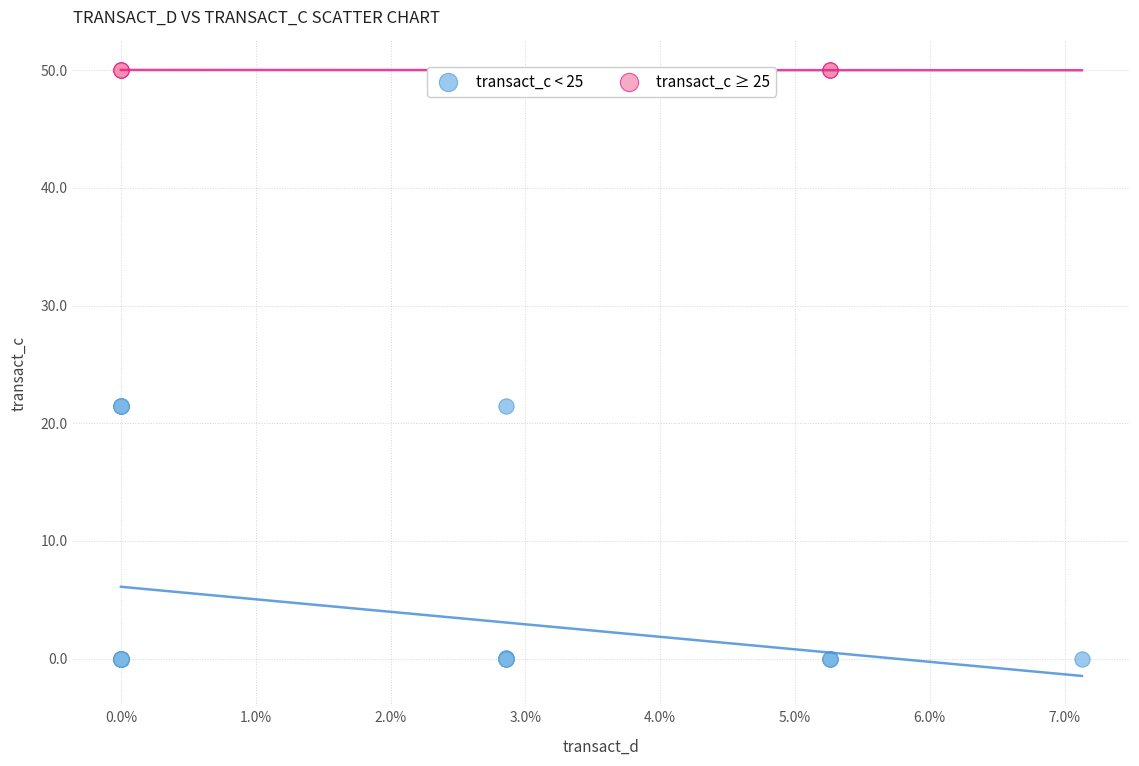

Which series has the widest spread of Y values?

transact_c < 25